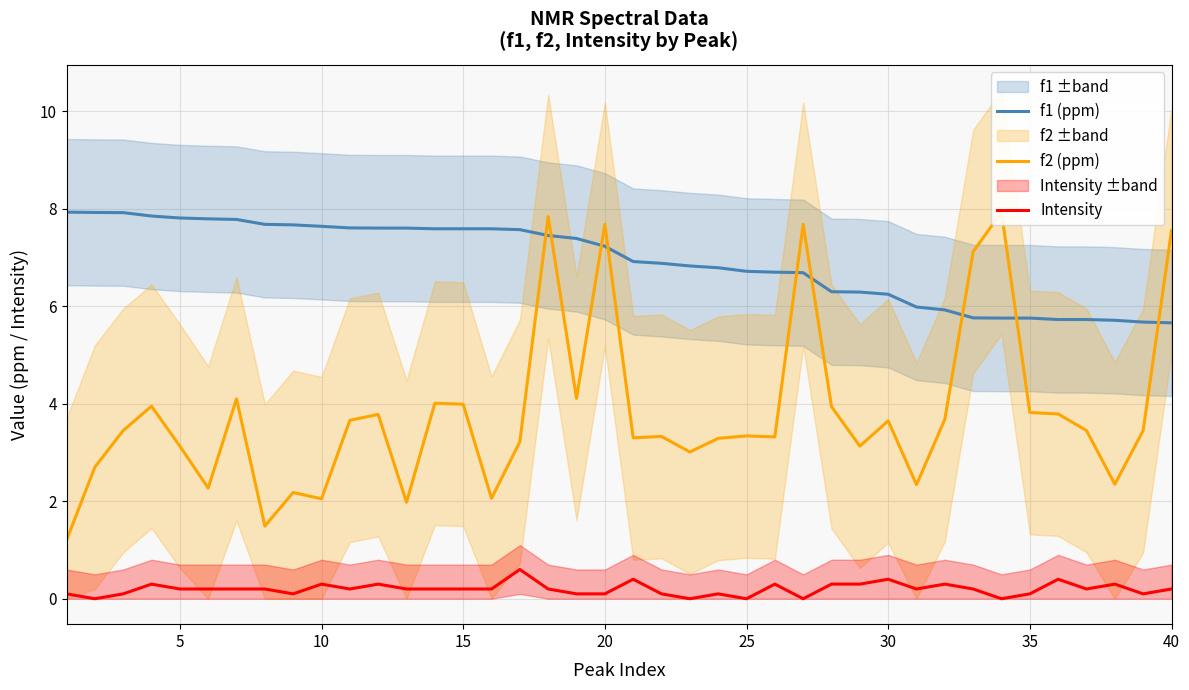

What is the lowest value of the f1 (ppm) series?

5.7